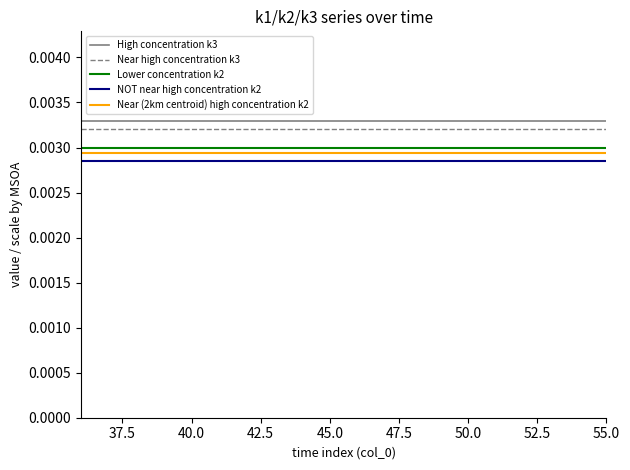

True or false: Lower concentration k2 and Near high concentration k3 intersect in this chart.

False